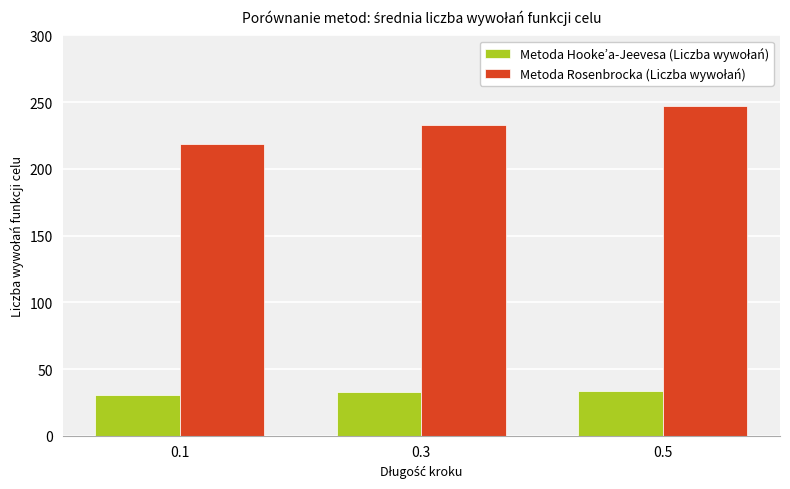

What is the total value across all series at 0.5?

280.7